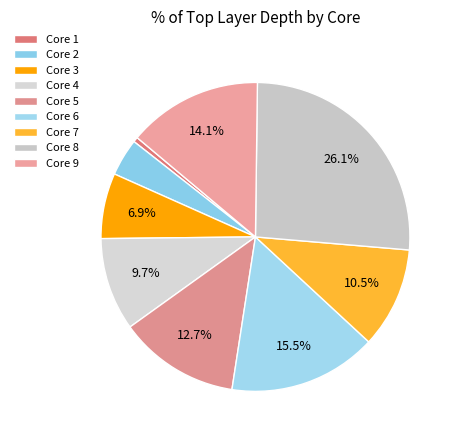

How many slices are in this pie chart?

9